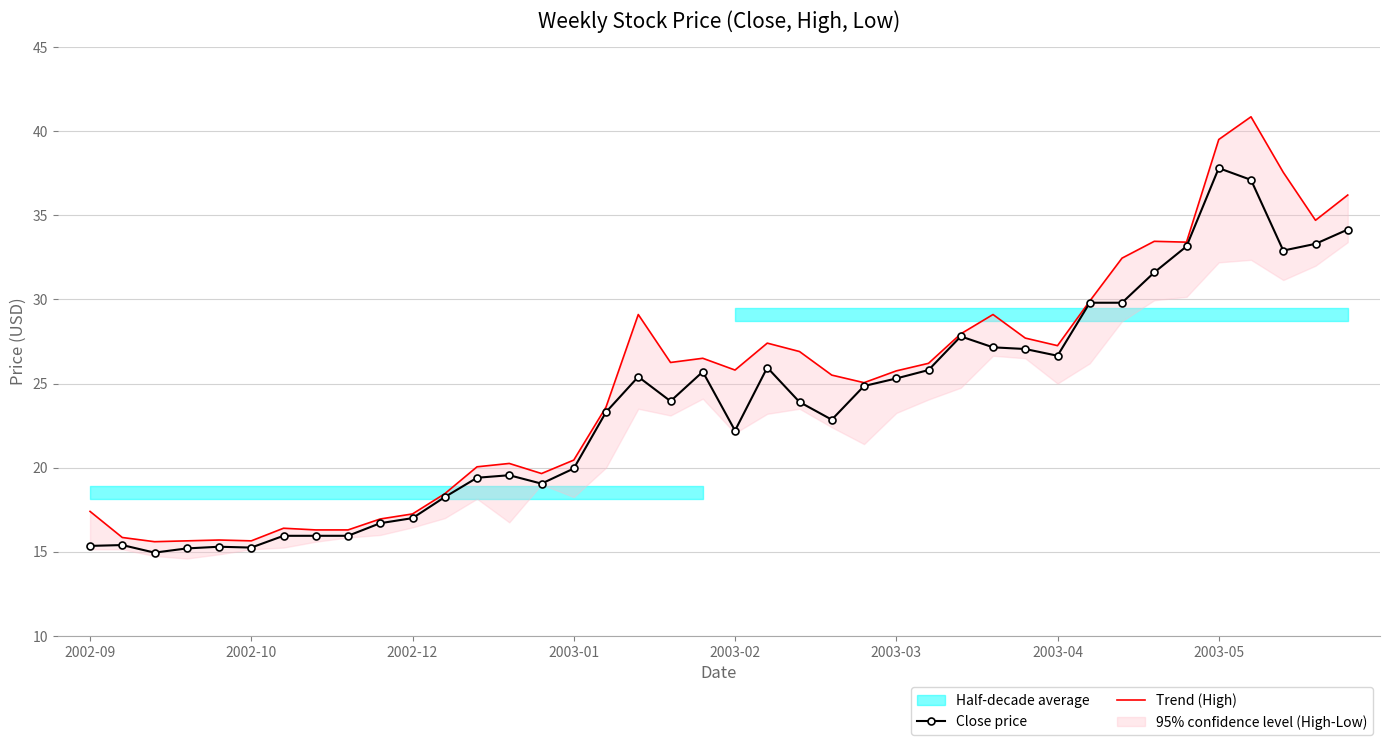

At which label does Close price reach its peak?

2003-05